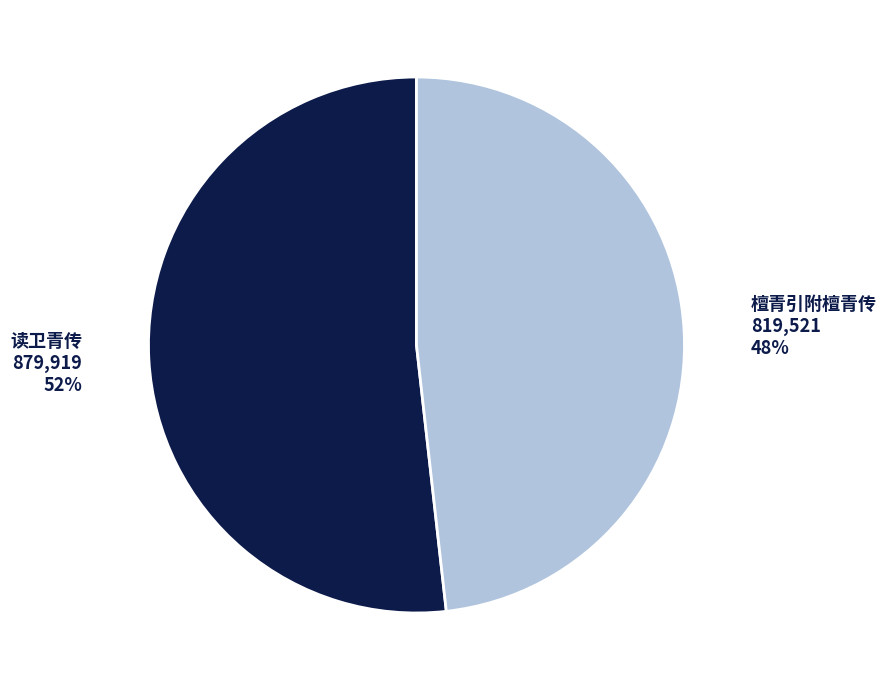

Approximately how many times larger is the value at 读卫青传 compared to 檀青引附檀青传?

1.1